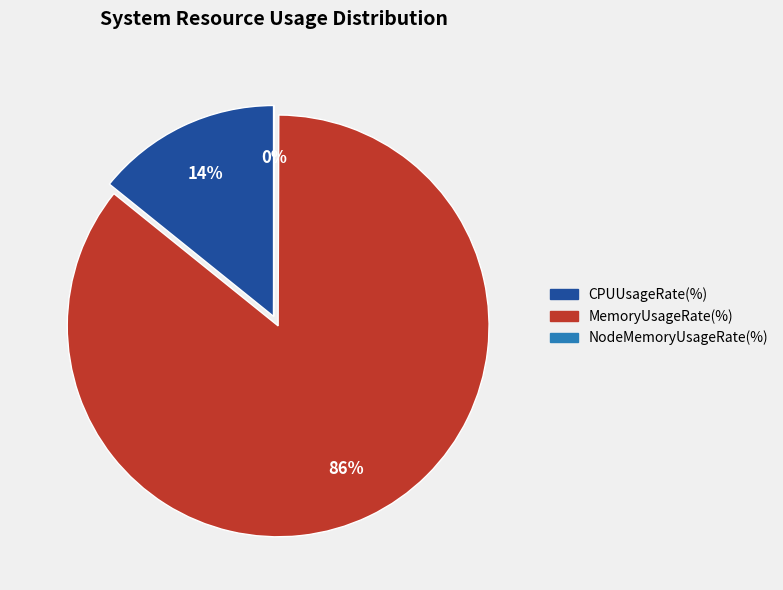

Which category accounts for the majority?

MemoryUsageRate(%)